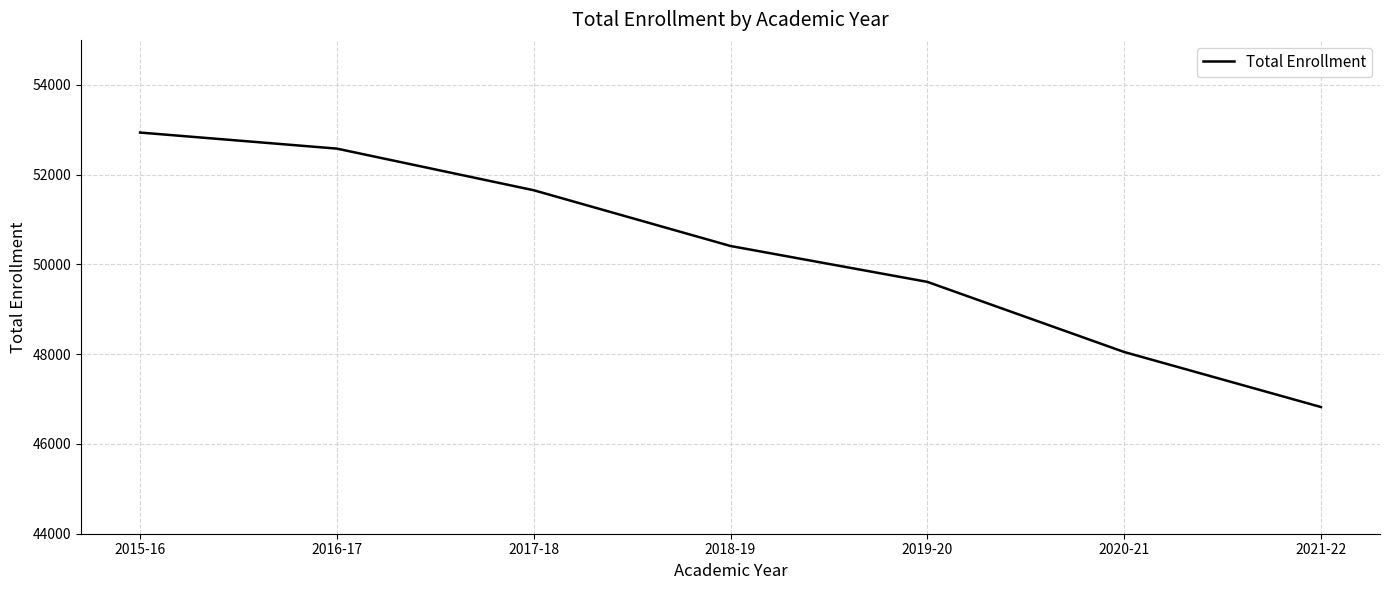

The chart shows a value of 19241 at 2020-21. True or false?

False